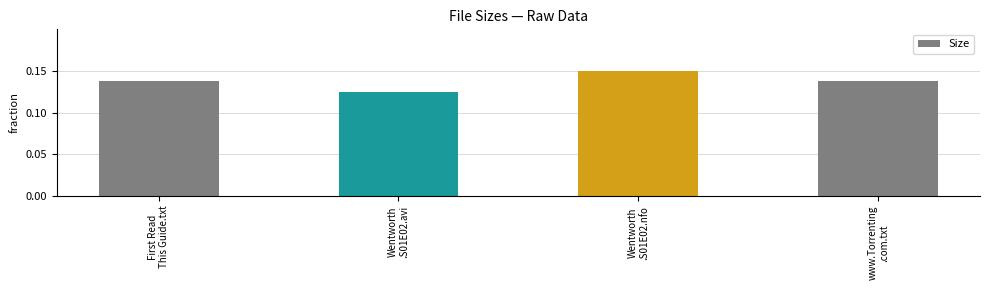

What is the sum of all values?

0.5